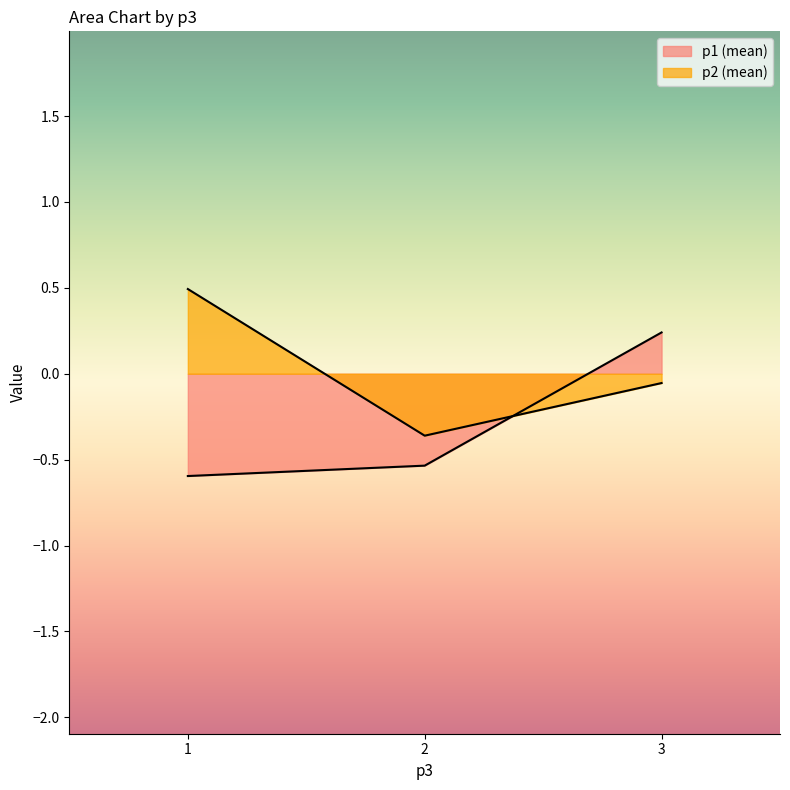

How many values in the p1 (mean) series are below 0?

2